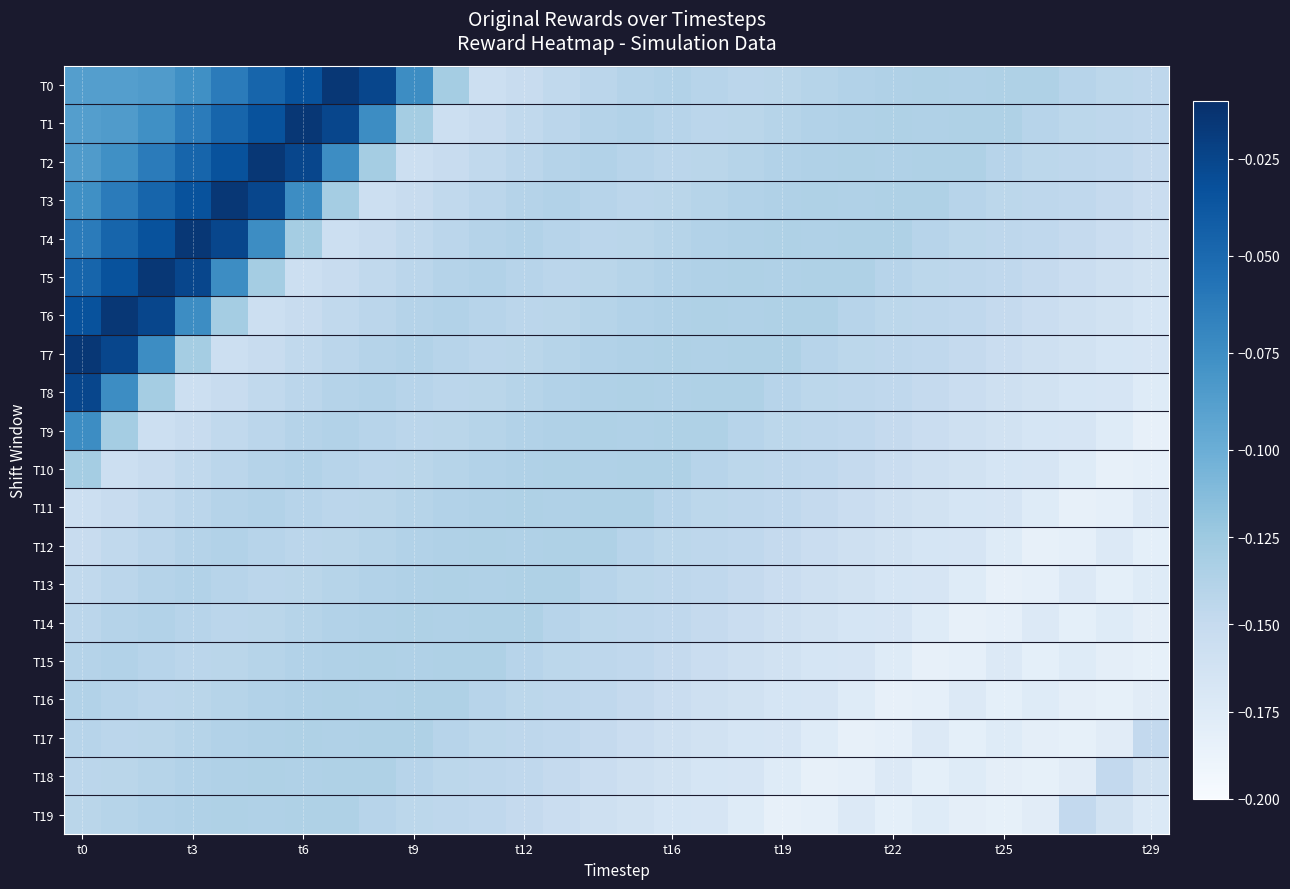

Rank the series by their maximum value, from highest to lowest.

T0, T1, T2, T3, T4, T5, T6, T7, T8, T9, T10, T11, T12, T13, T14, T15, T16, T17, T18, T19